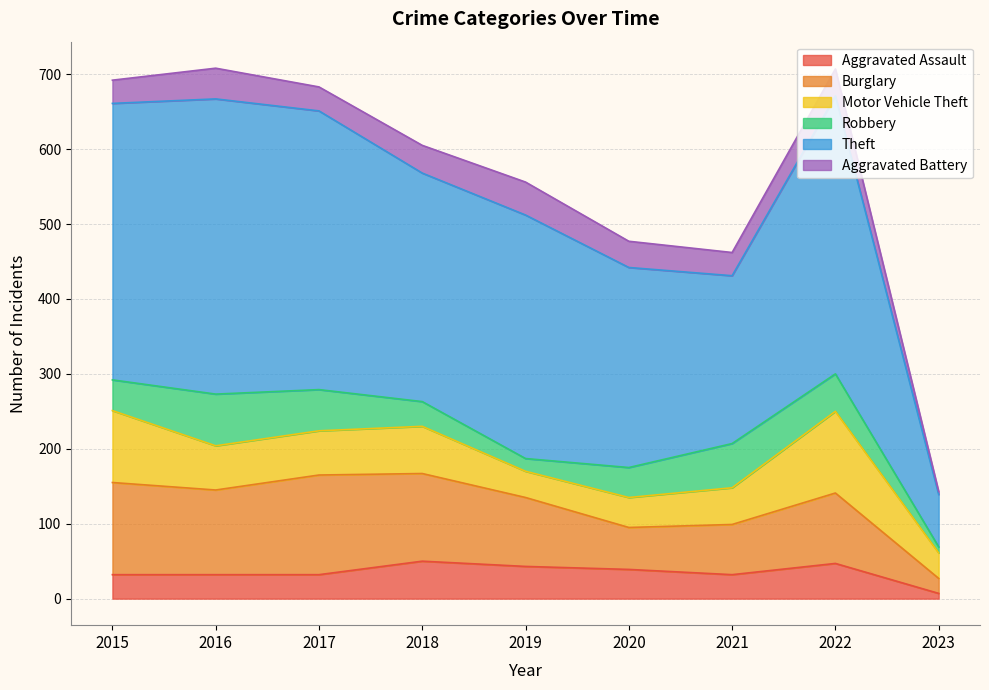

How many lines are shown in the chart?

6